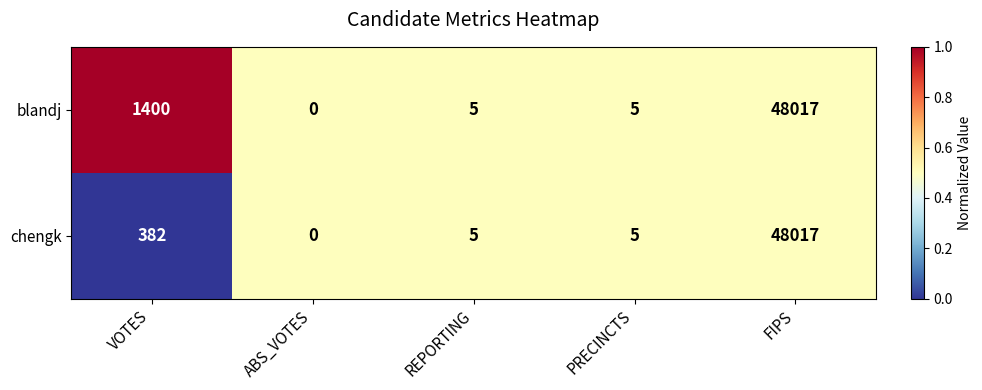

What is the spread (max minus min) of values at VOTES?

1018